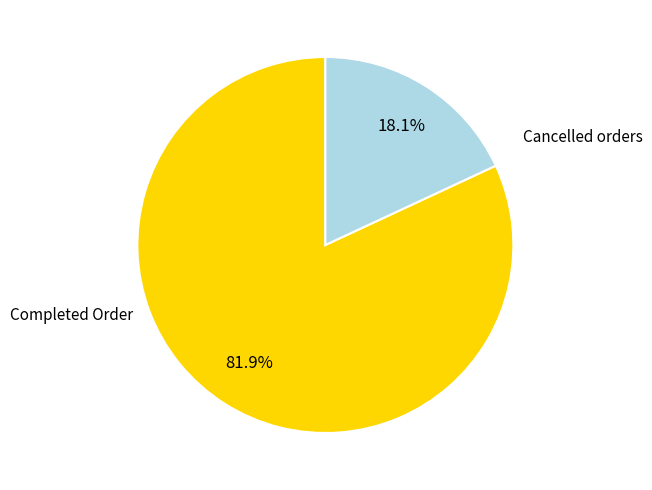

Which has a higher value, Cancelled orders or Completed Order?

Completed Order